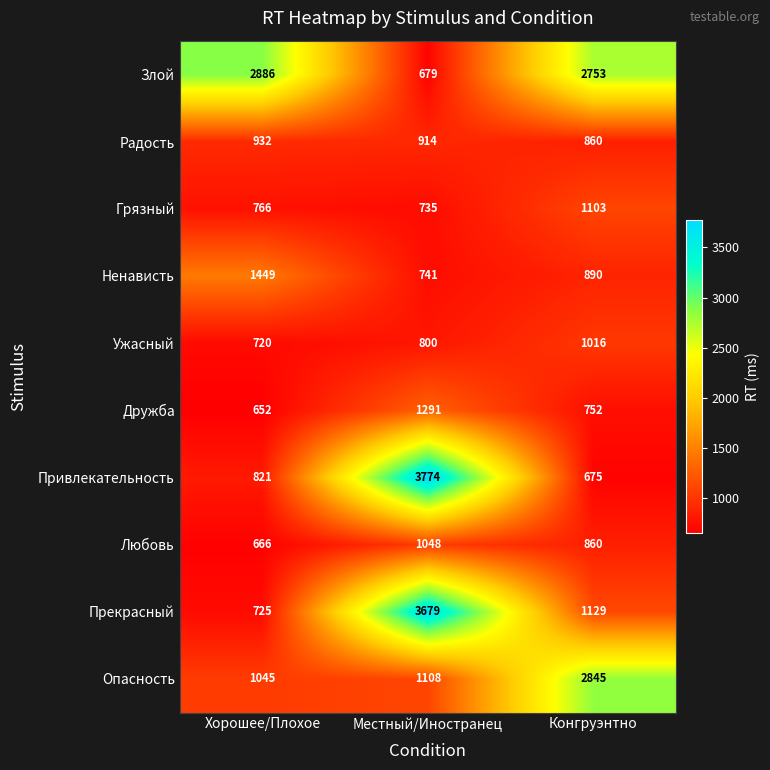

What is the difference between the highest and lowest values at Хорошее/Плохое?

2234